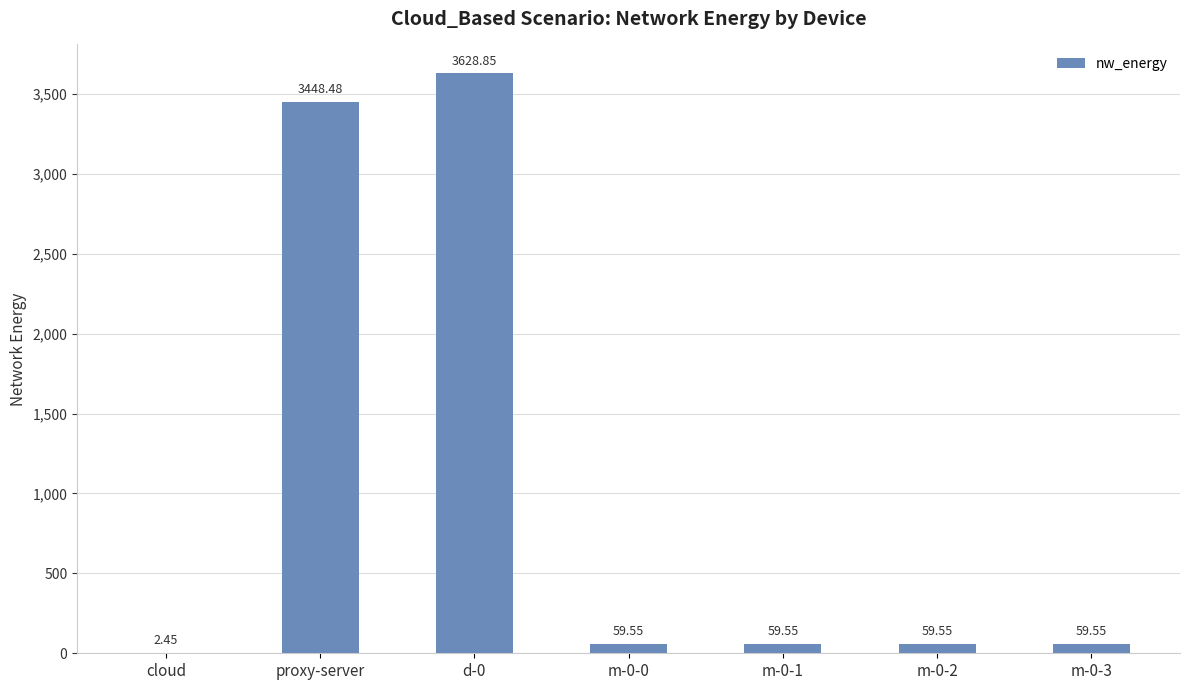

Where is the data nearest to the value 1815?

proxy-server